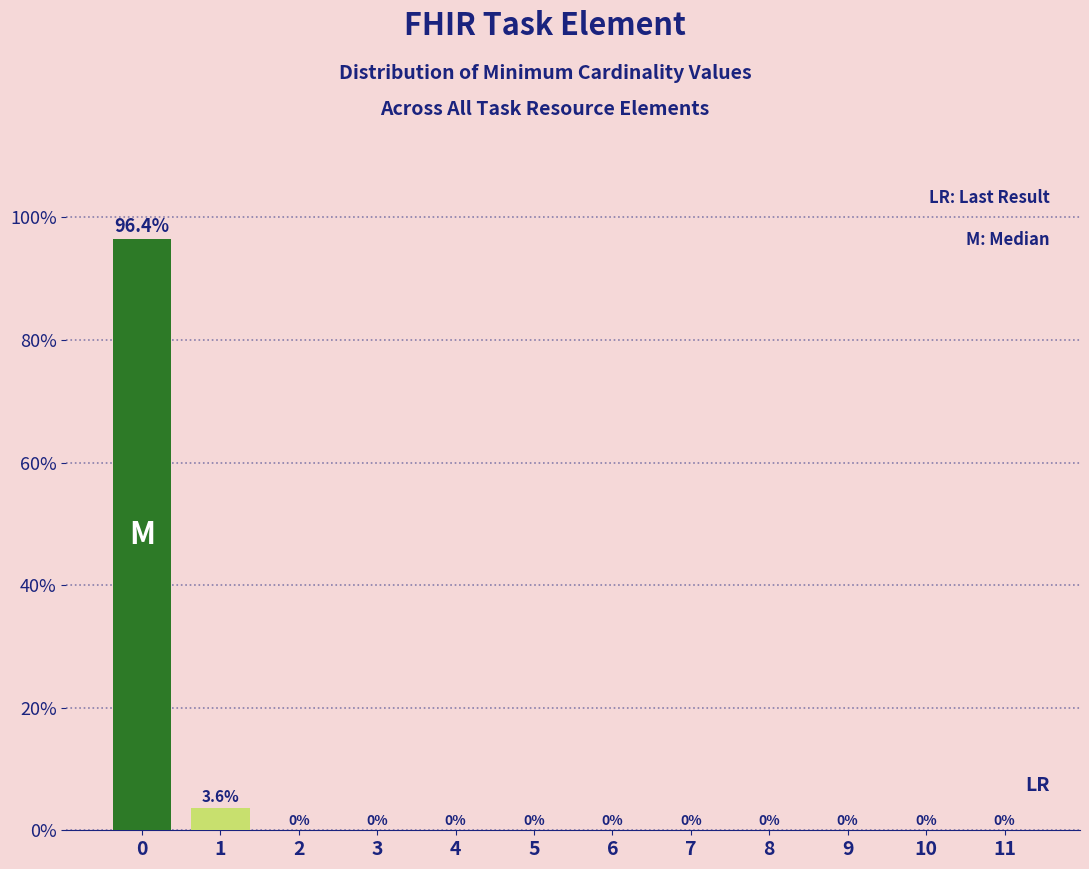

Reading right to left, transcribe all the data shown in this chart.

11=0.0	10=0.0	9=0.0	8=0.0	7=0.0	6=0.0	5=0.0	4=0.0	3=0.0	2=0.0	1=3.6	0=96.4